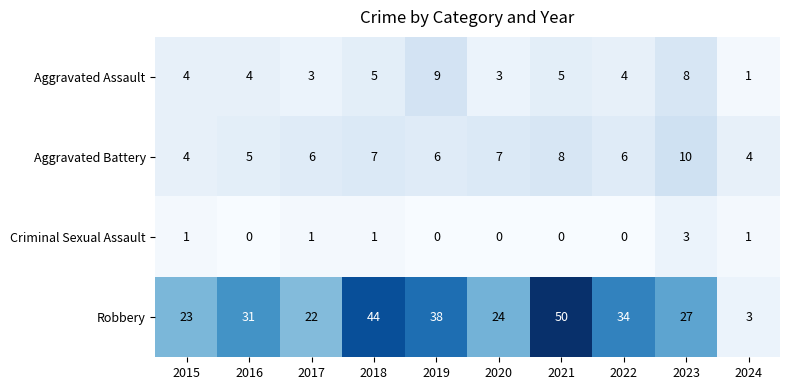

How many series are shown in this chart?

4